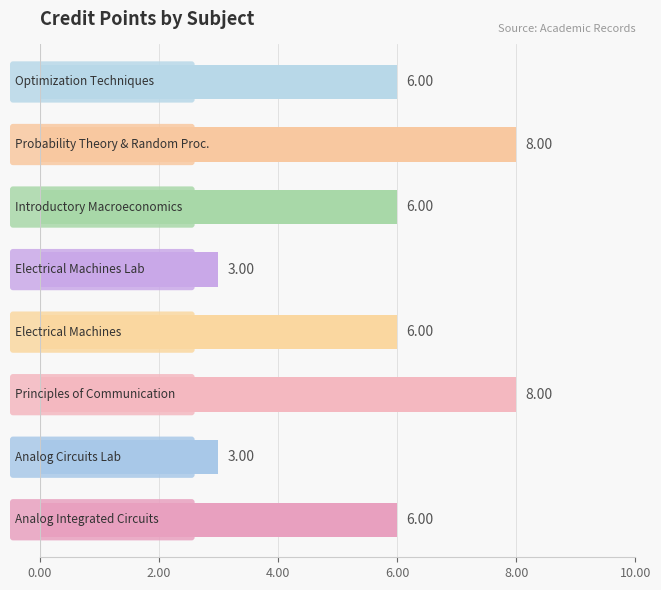

Count the values in the range 6 to 8.

6